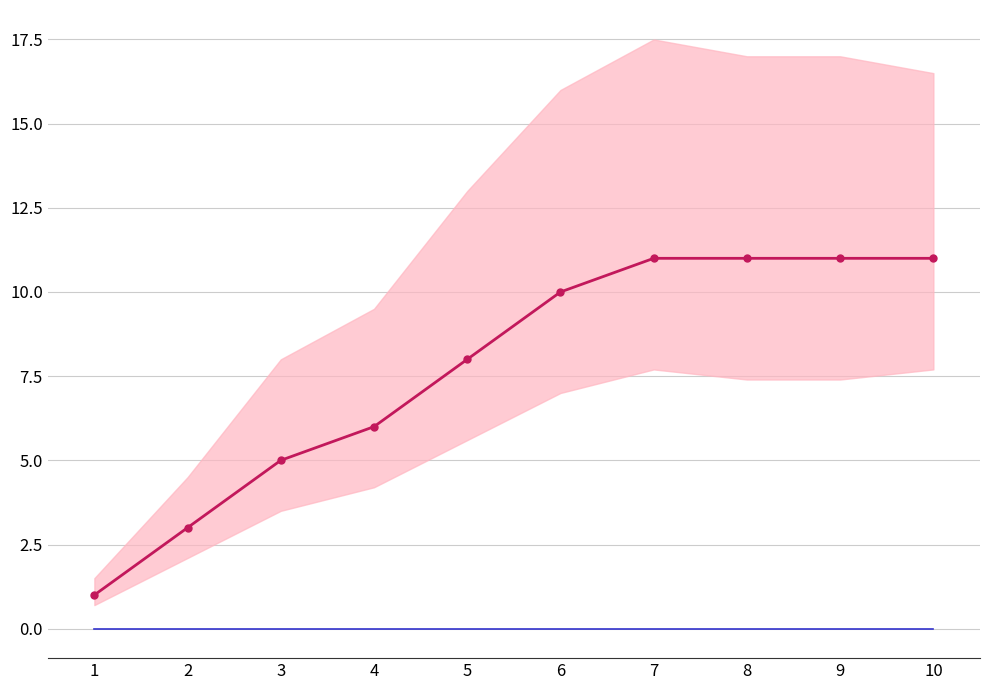

Rank the categories by zero line value from lowest to highest.

1, 2, 3, 4, 5, 6, 7, 8, 9, 10